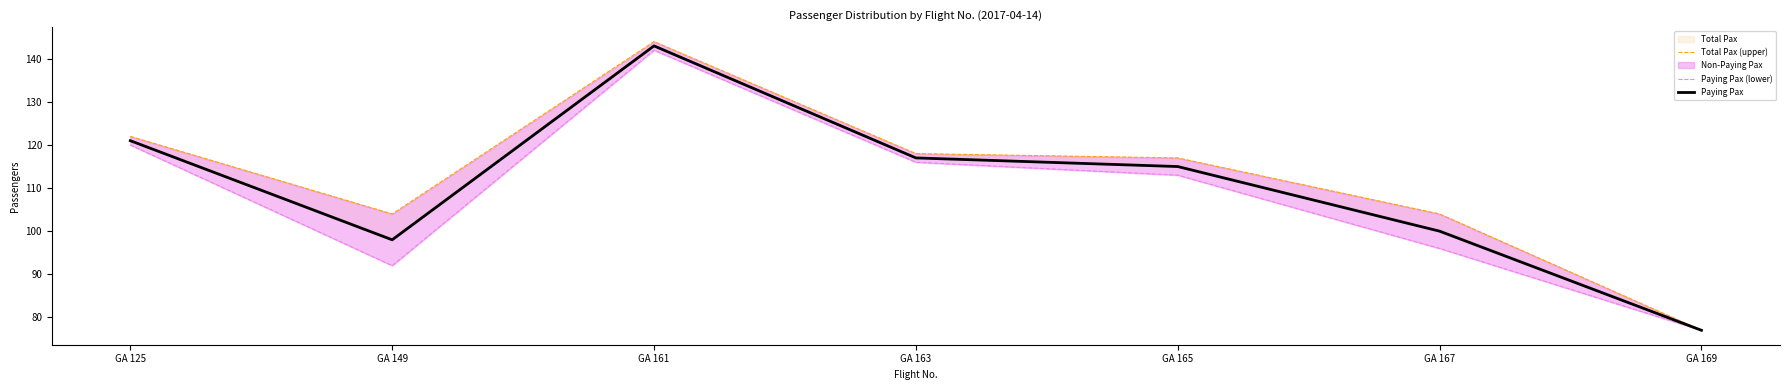

Which series has the largest total across all categories?

Total Pax (upper)